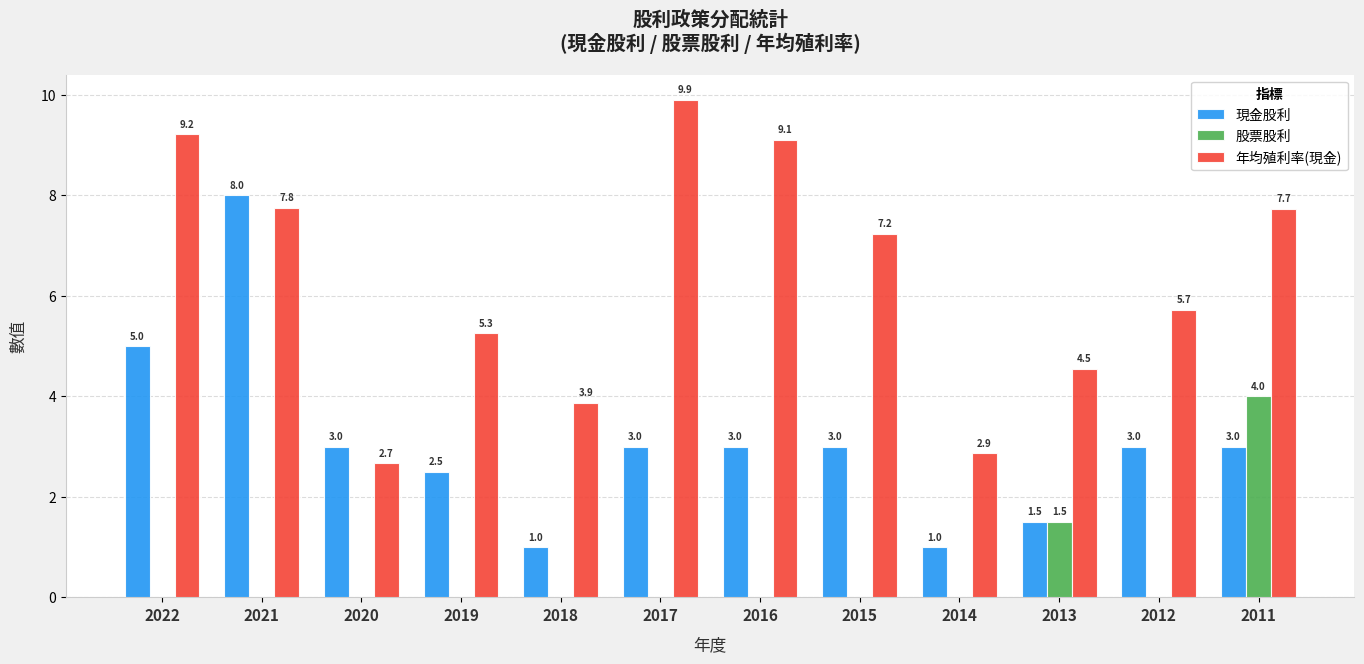

What is the average value of the 年均殖利率(現金) series?

6.3